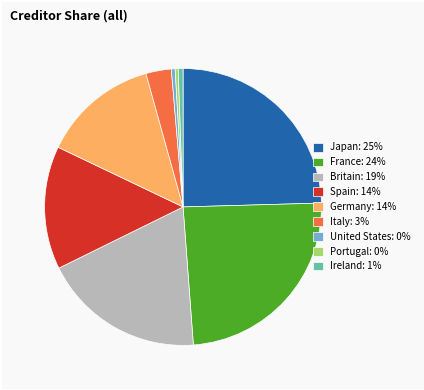

Is it true that Spain is 20% of the pie?

False